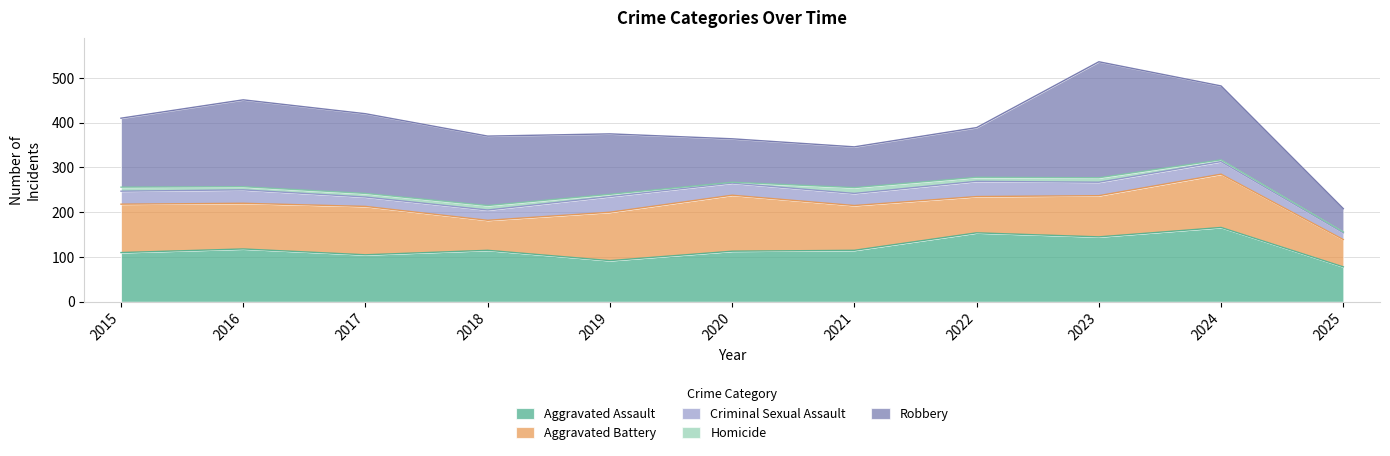

Reading left to right, list all the values displayed in this chart.

Aggravated Assault: 2015=110	2016=118	2017=105	2018=115	2019=92	2020=113	2021=115	2022=154	2023=145	2024=166	2025=78
Aggravated Battery: 2015=108	2016=102	2017=108	2018=67	2019=108	2020=125	2021=100	2022=81	2023=92	2024=119	2025=61
Criminal Sexual Assault: 2015=29	2016=30	2017=21	2018=23	2019=35	2020=27	2021=27	2022=34	2023=30	2024=28	2025=15
Homicide: 2015=9	2016=7	2017=8	2018=10	2019=5	2020=2	2021=13	2022=9	2023=10	2024=4	2025=2
Robbery: 2015=154	2016=194	2017=178	2018=155	2019=135	2020=97	2021=91	2022=111	2023=259	2024=165	2025=52